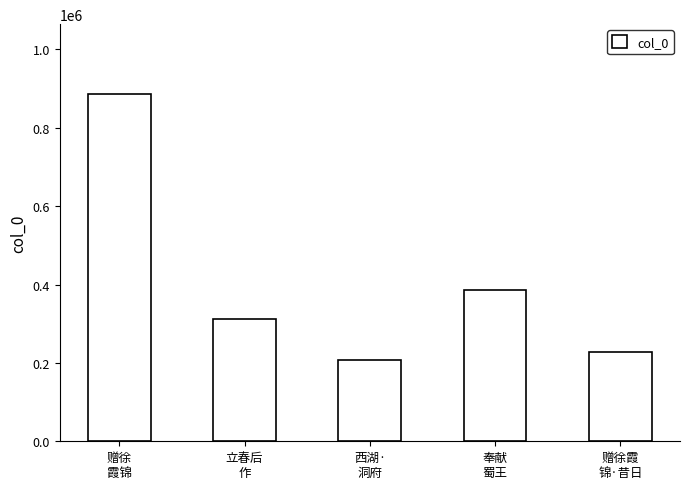

Does the chart contain stacked bars?

No